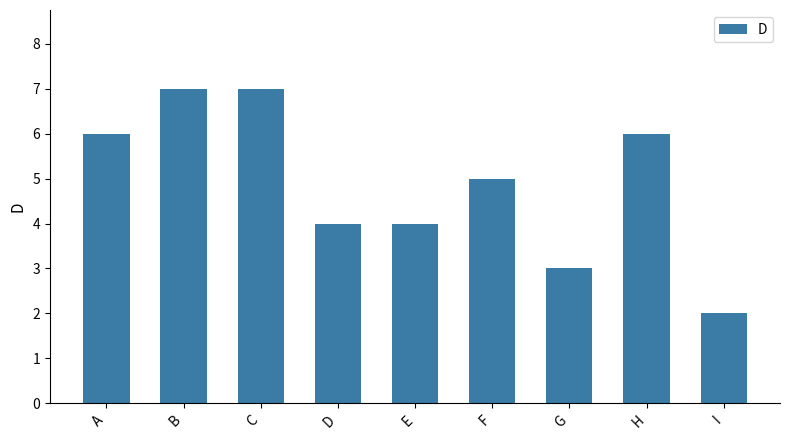

What is the smallest value displayed?

2